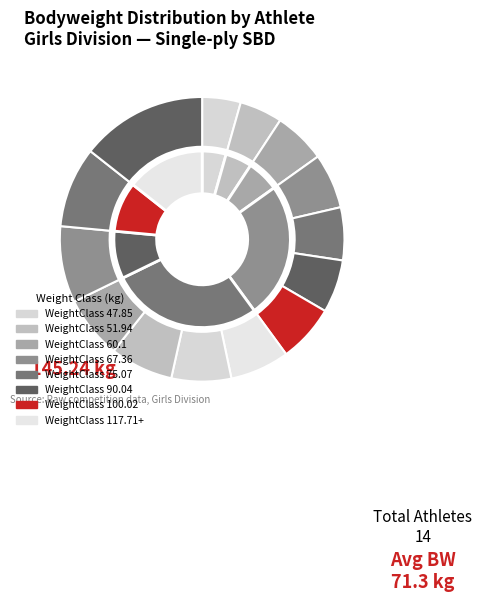

Combined, do Rylee Davidson and Hayden Gage account for over 50%?

No